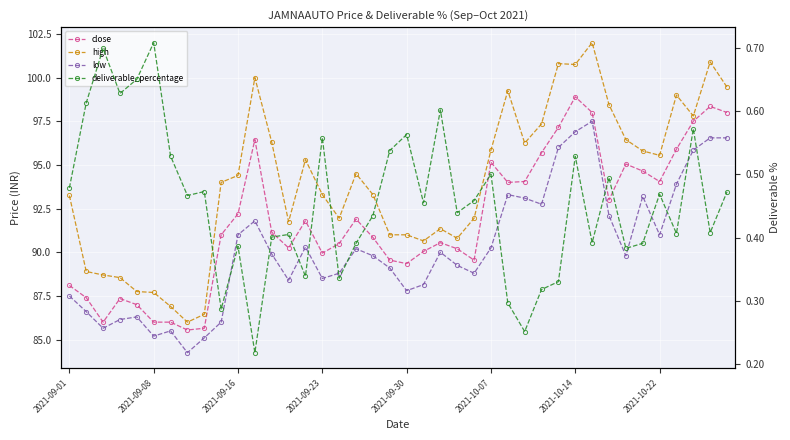

True or false: low and close intersect in this chart.

False